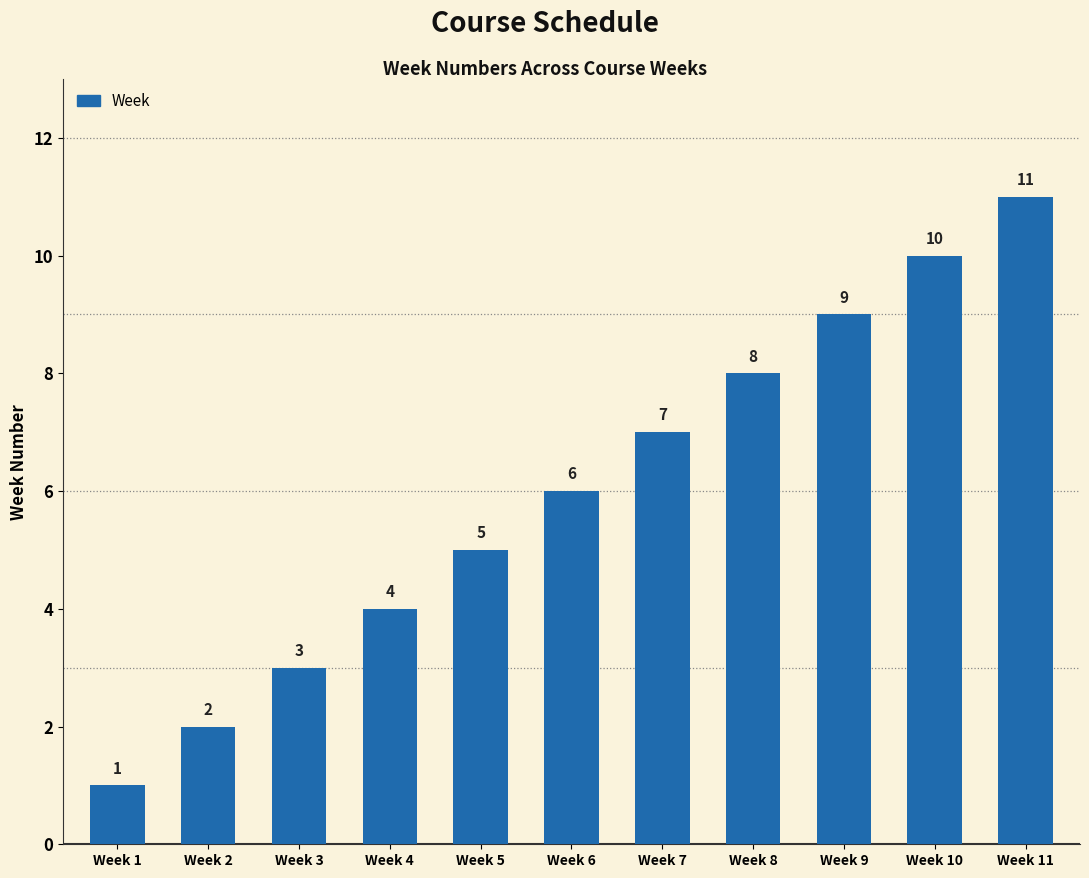

Reading left to right, extract all data points from this chart.

Week 1=1	Week 2=2	Week 3=3	Week 4=4	Week 5=5	Week 6=6	Week 7=7	Week 8=8	Week 9=9	Week 10=10	Week 11=11